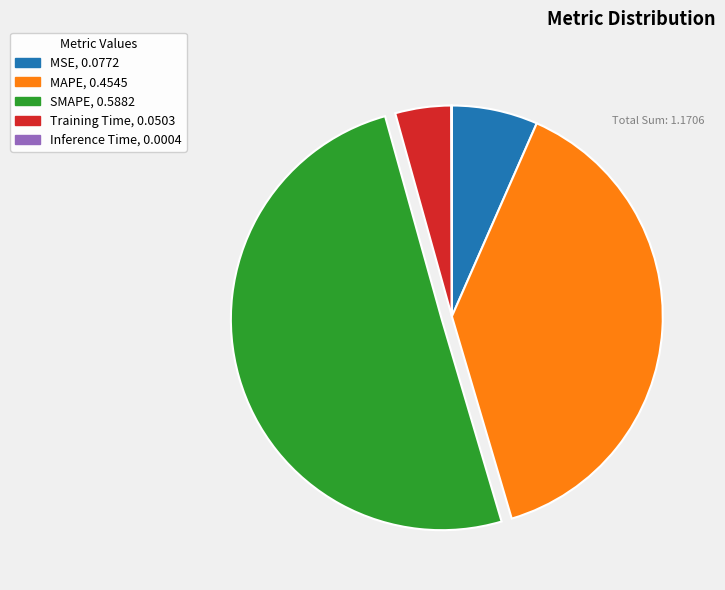

The MSE slice represents 7% of the pie. True or false?

True